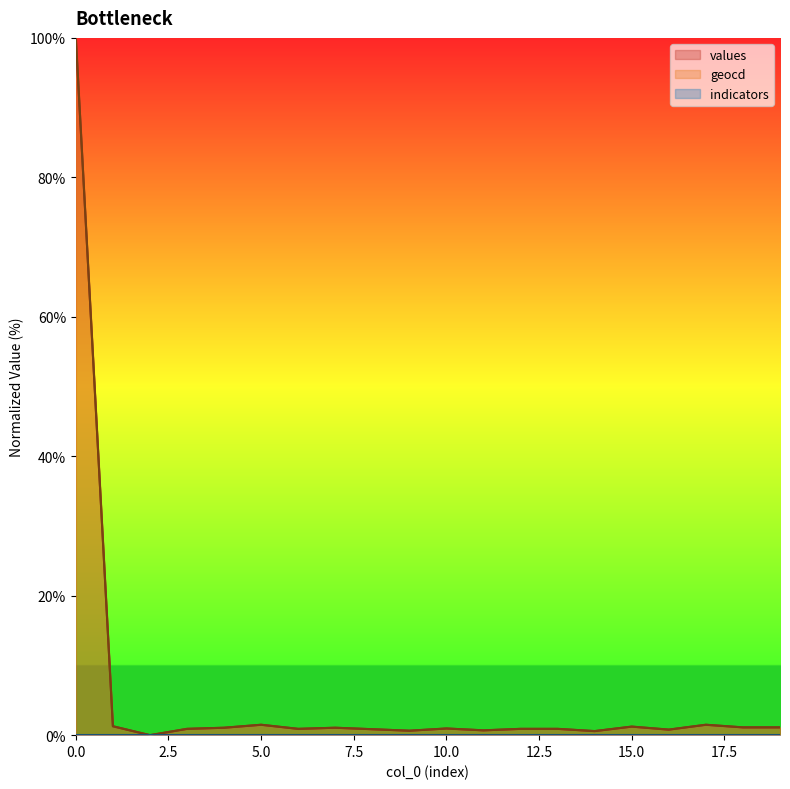

The value of geocd at 0.0 is 100.0. True or false?

True